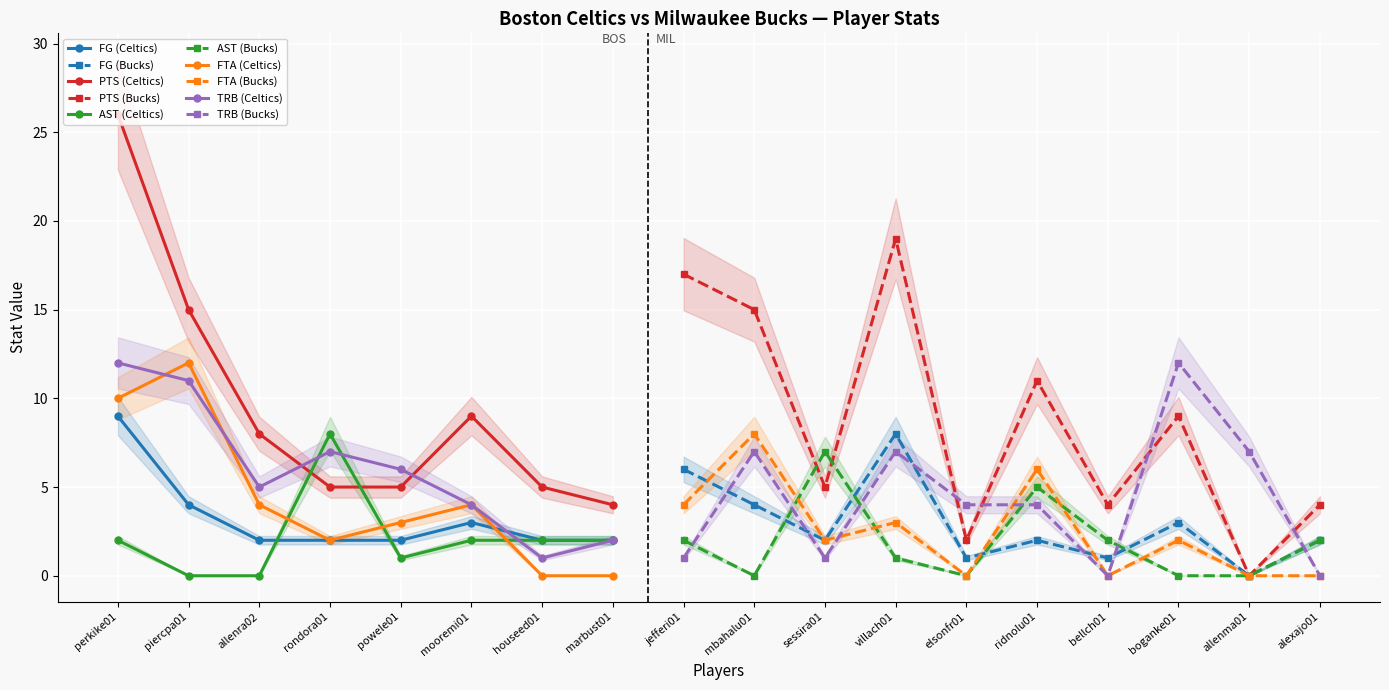

True or false: FTA and PTS intersect in this chart.

False